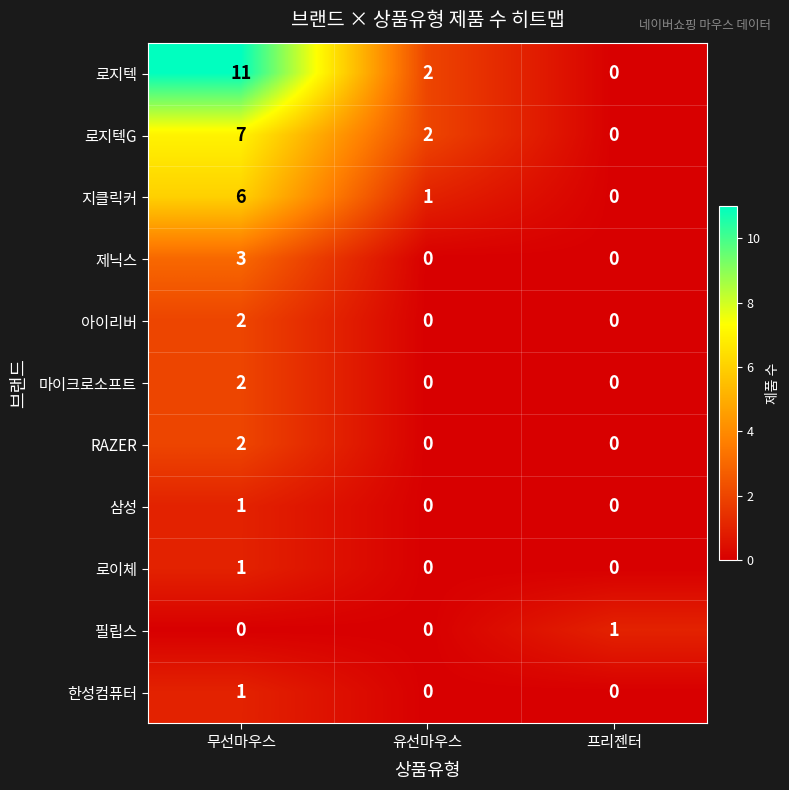

What is the sum of all 로지텍 values?

13